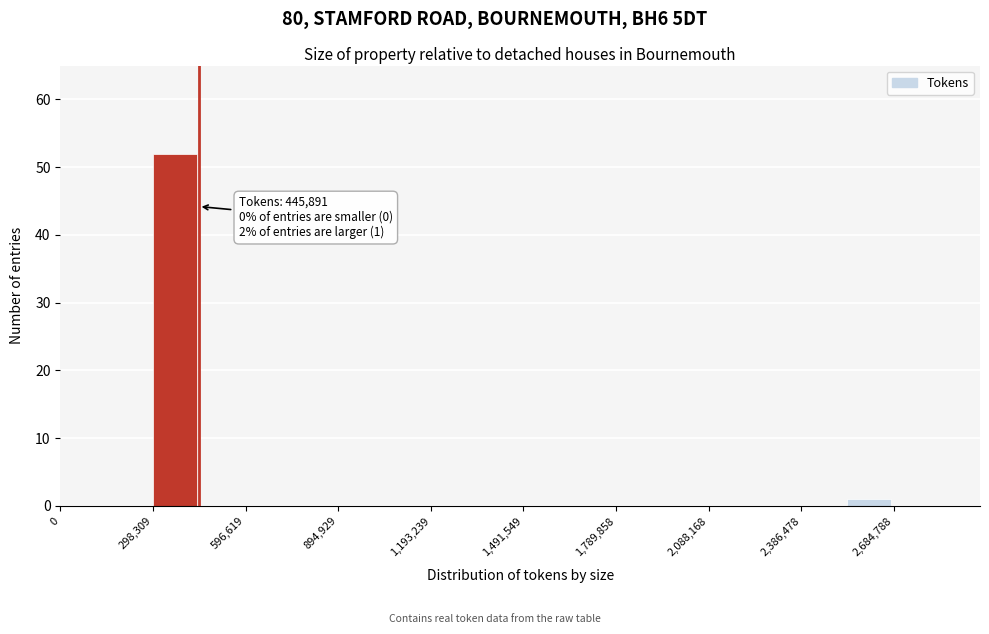

Read against the x-axis, roughly where is the centre of the tallest bar?

350000